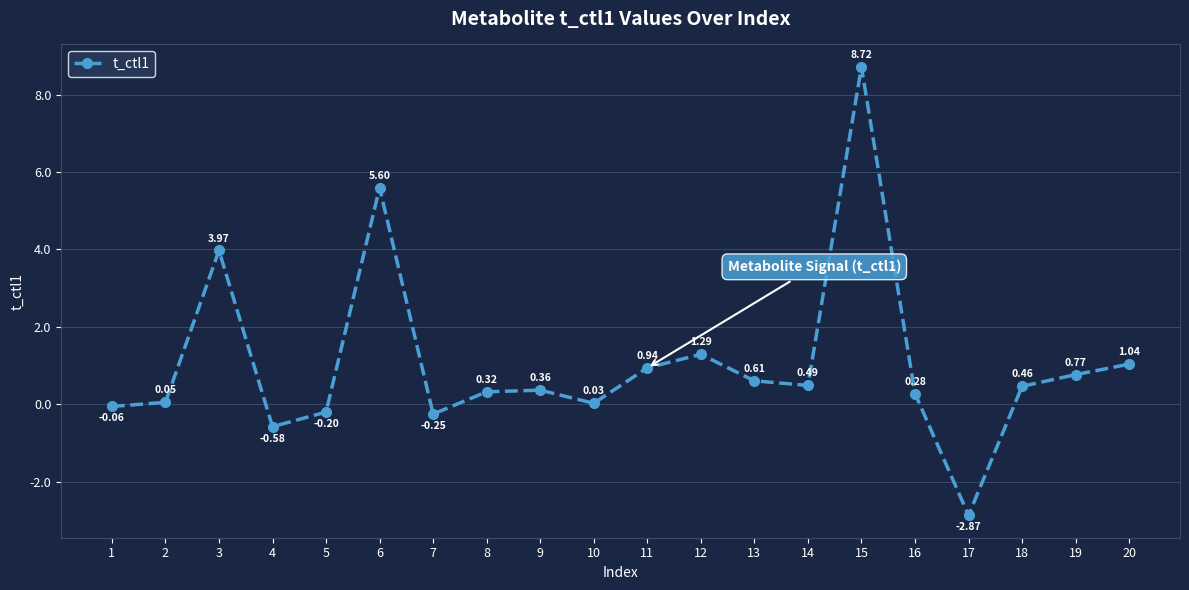

Count the number of values greater than 0.

15